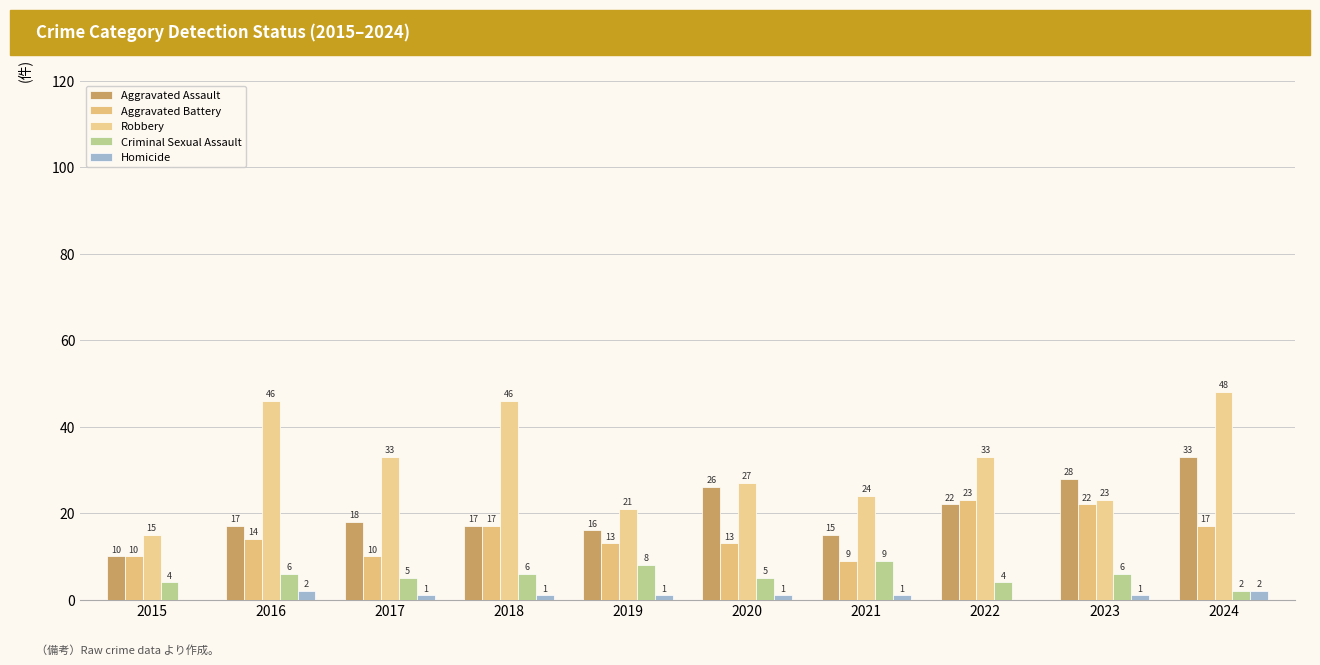

What is the minimum value for Aggravated Assault?

10